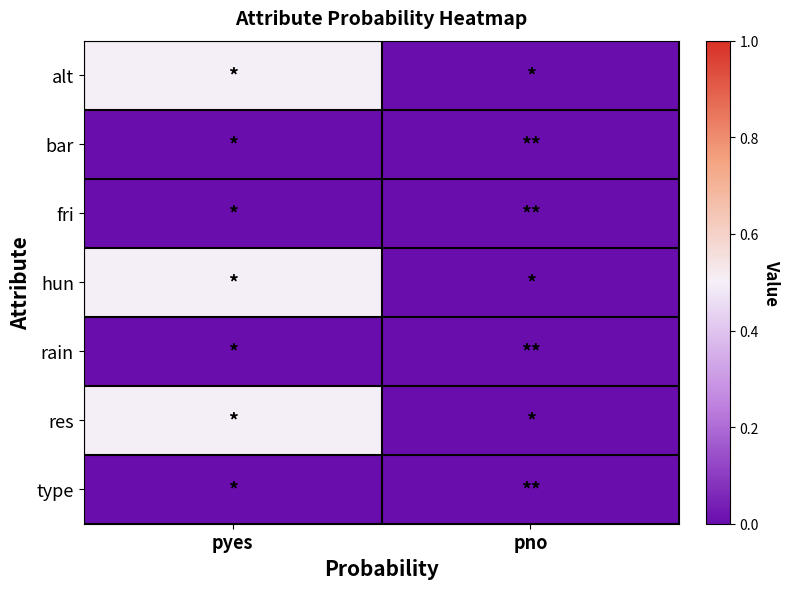

Reading right to left, transcribe all the data shown in this chart.

alt: pno=0.0	pyes=0.5
bar: pno=0.0	pyes=0.0
fri: pno=0.0	pyes=0.0
hun: pno=0.0	pyes=0.5
rain: pno=0.0	pyes=0.0
res: pno=0.0	pyes=0.5
type: pno=0.0	pyes=0.0